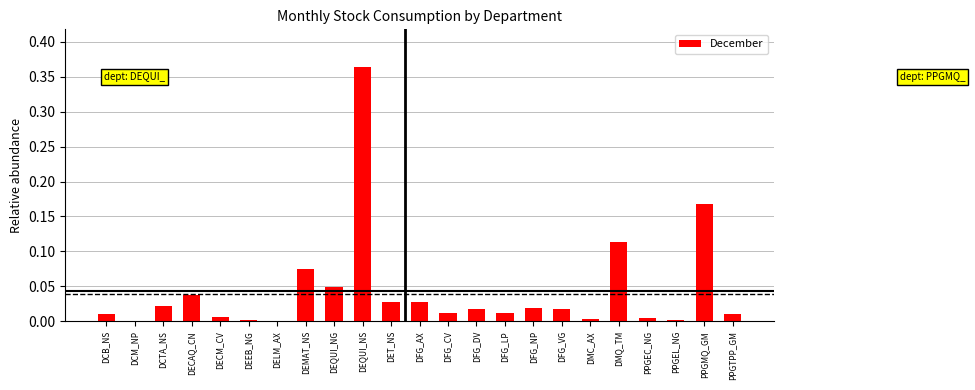

What is the sum of the values at DEQUI_NS and DMQ_TM?

0.5